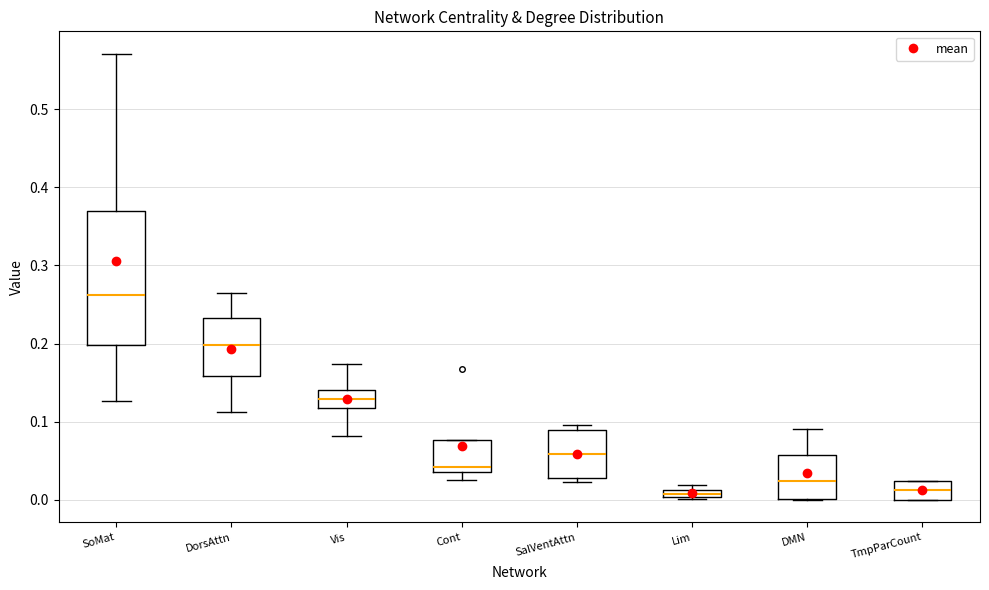

Where is the lower edge of the box for SalVentAttn on the y-axis? The values are not printed on the chart, so give them approximately, as read against the axis.

0.03